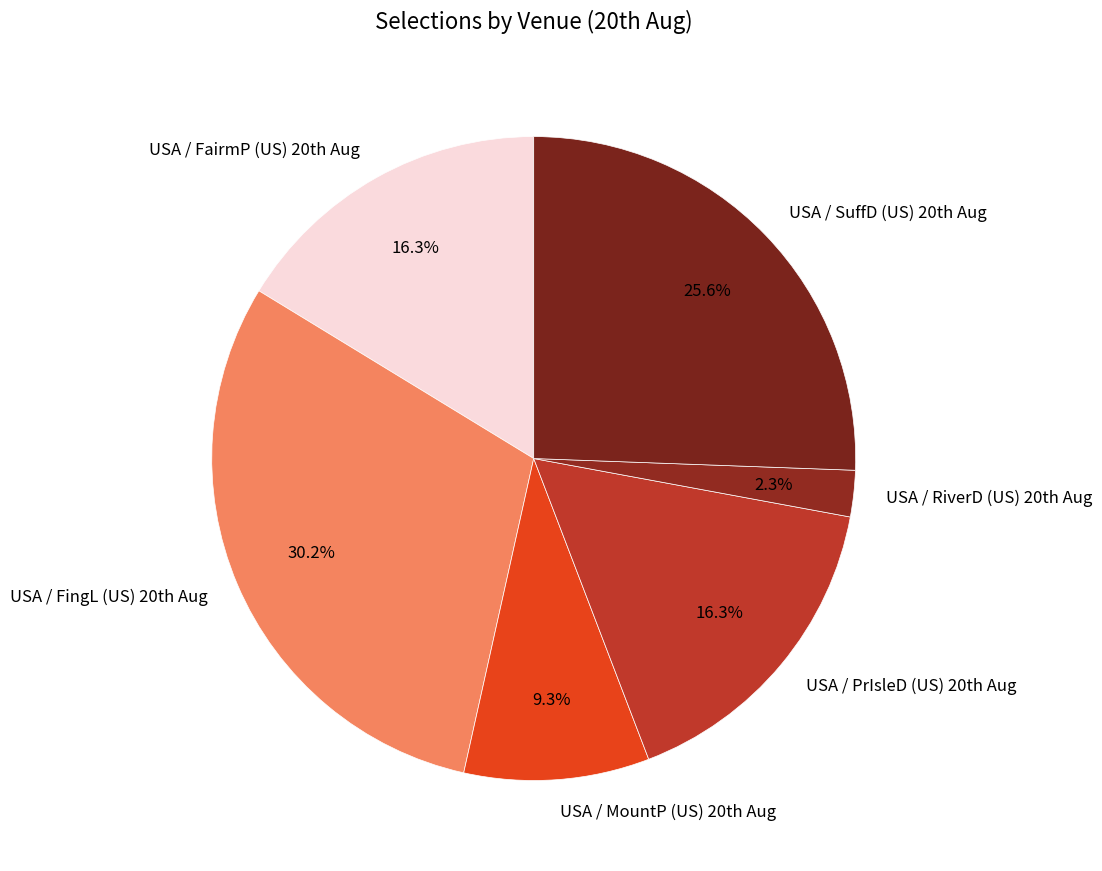

What is the largest slice in the pie chart?

USA / FingL (US) 20th Aug